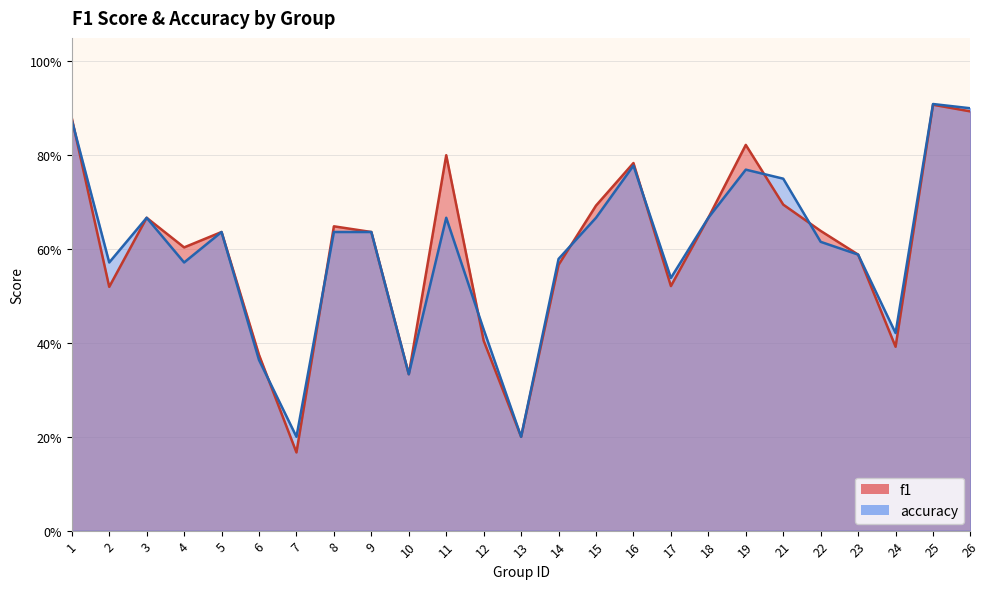

What is the difference between the f1 values at 19 and 4?

0.2